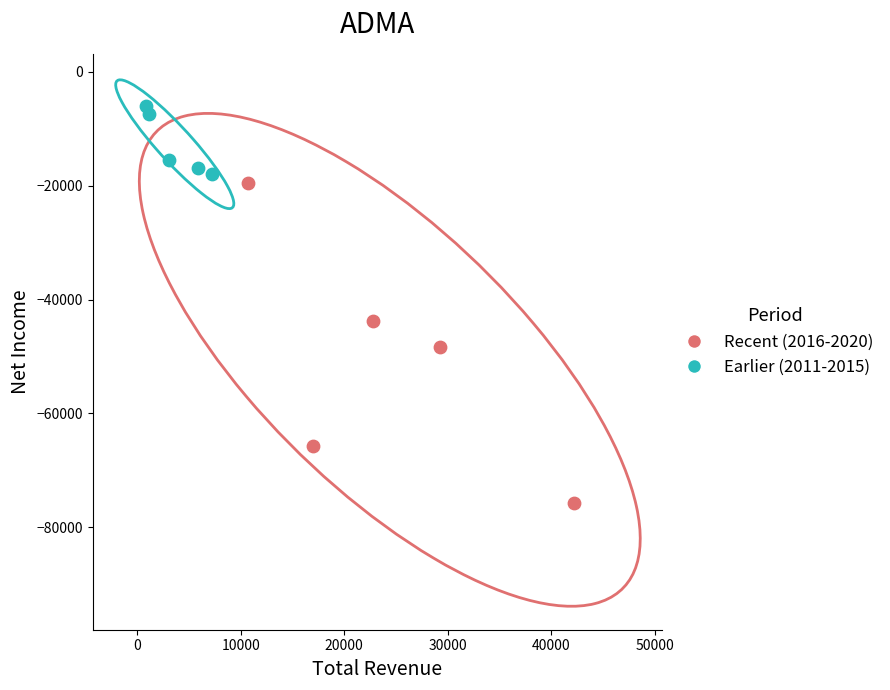

What are all the series names shown in the legend?

Recent (2016-2020), Earlier (2011-2015)